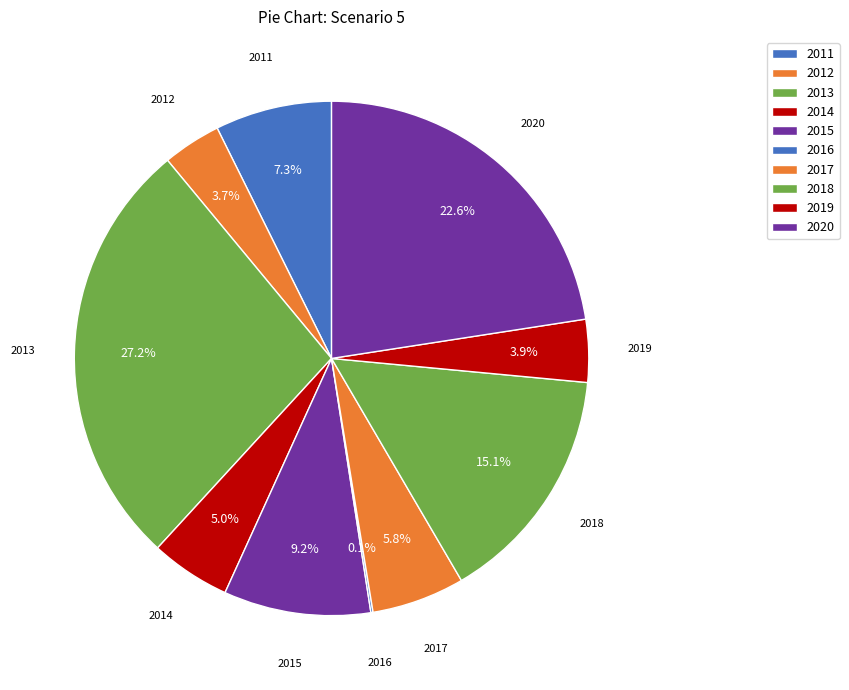

How many slices are in this pie chart?

10